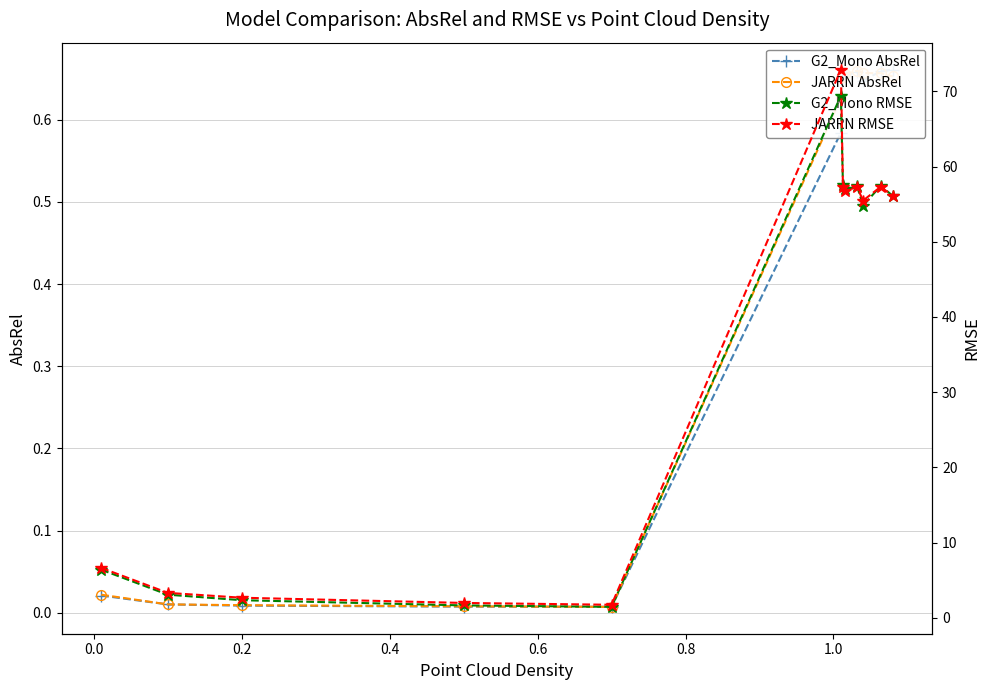

How many data points in G2_Mono RMSE are above 56?

6